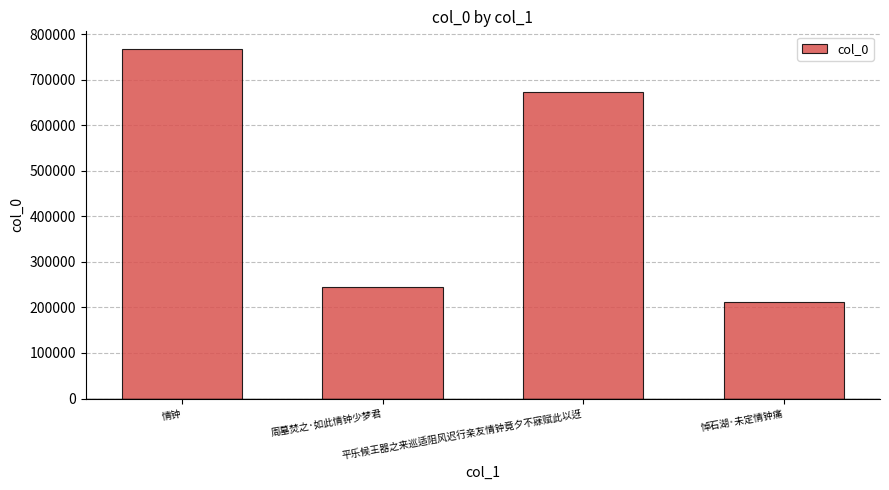

Is it true that the value at 情钟 is 767579?

True